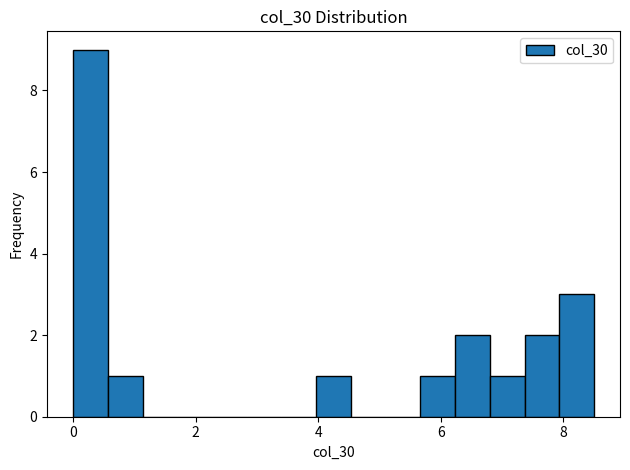

Around what value on the x-axis is the tallest bar? Give the approximate position of its centre, as read against the axis.

0.2